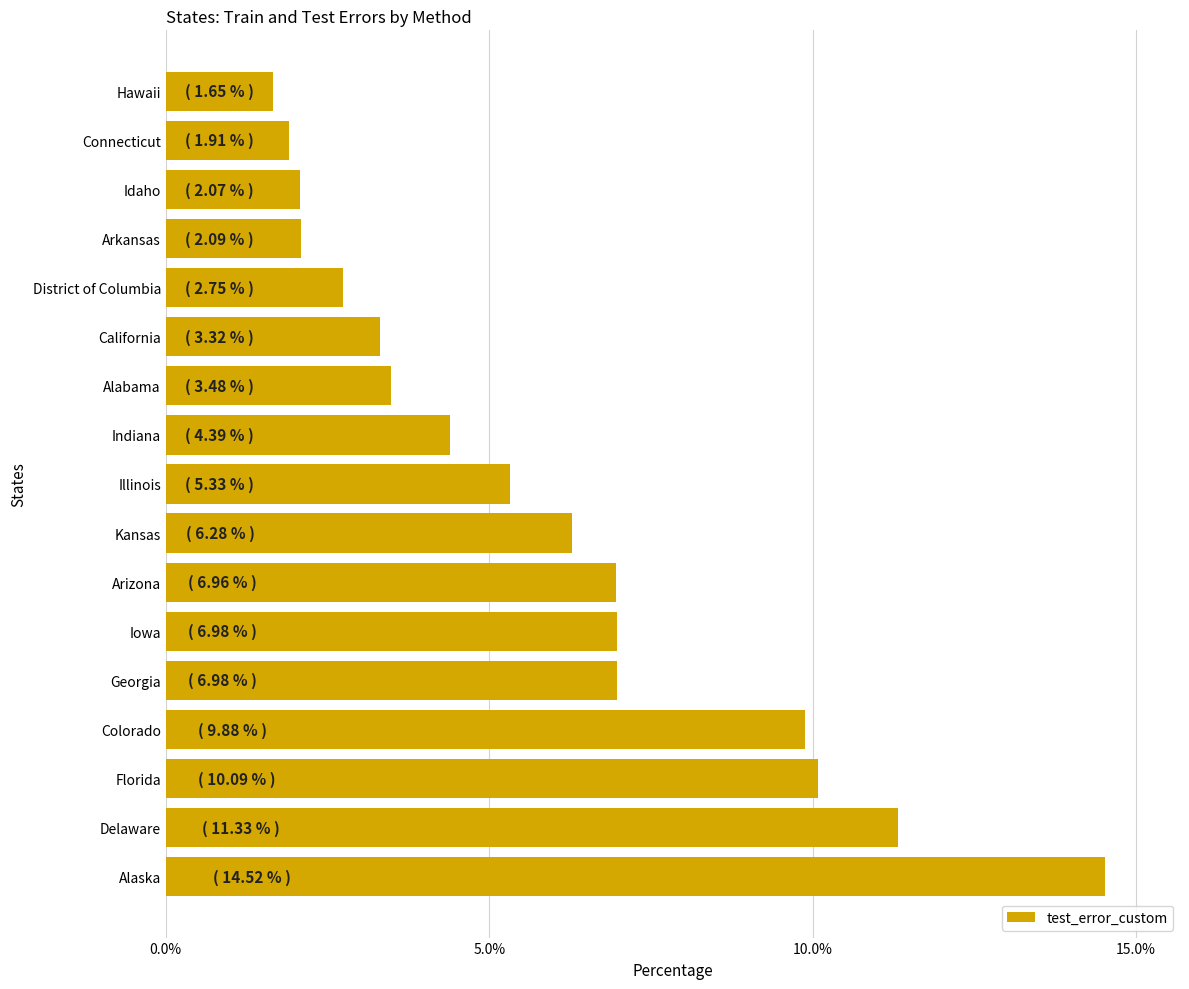

The value at Kansas is 1.8. True or false?

False